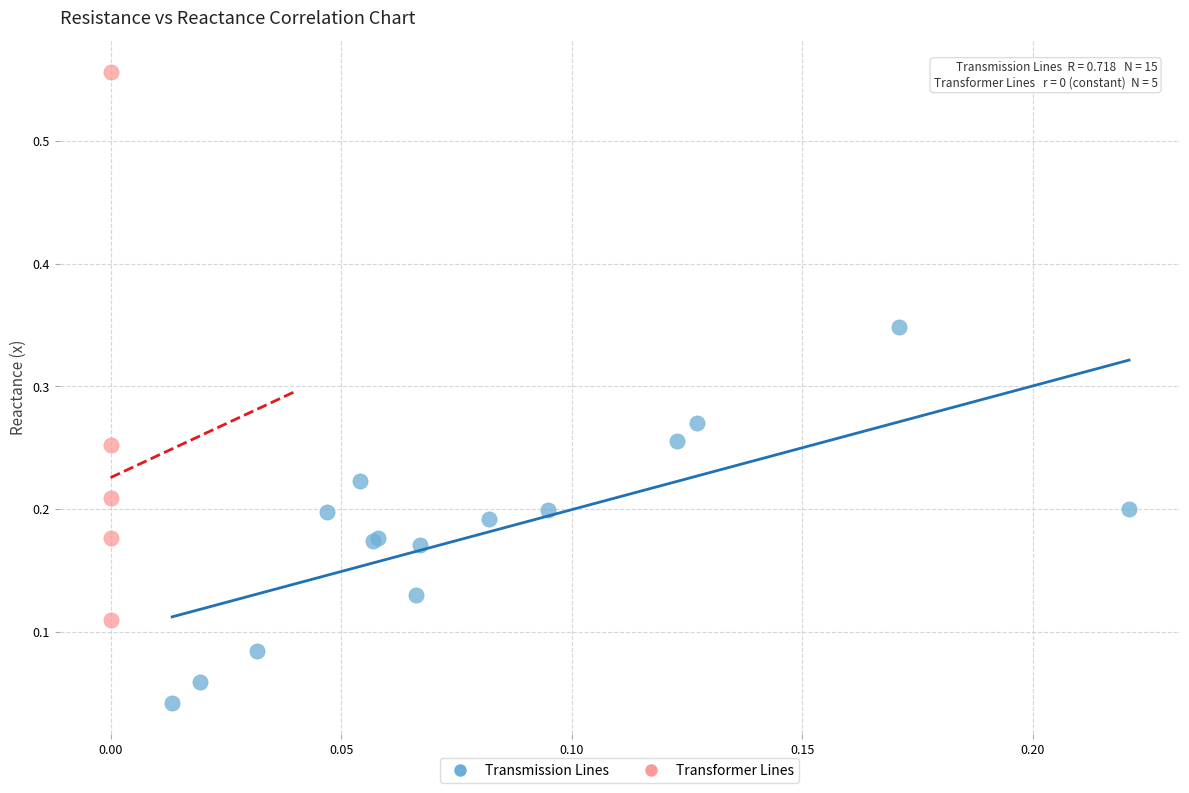

Which series has the largest Y range (max minus min)?

Transformer Lines